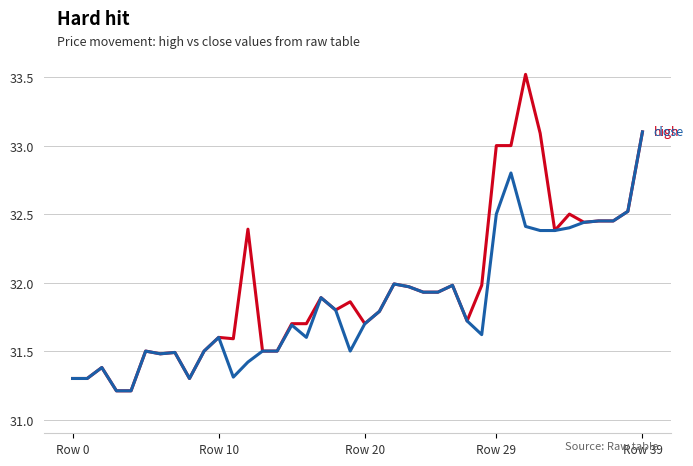

What is the greatest value displayed?

33.5